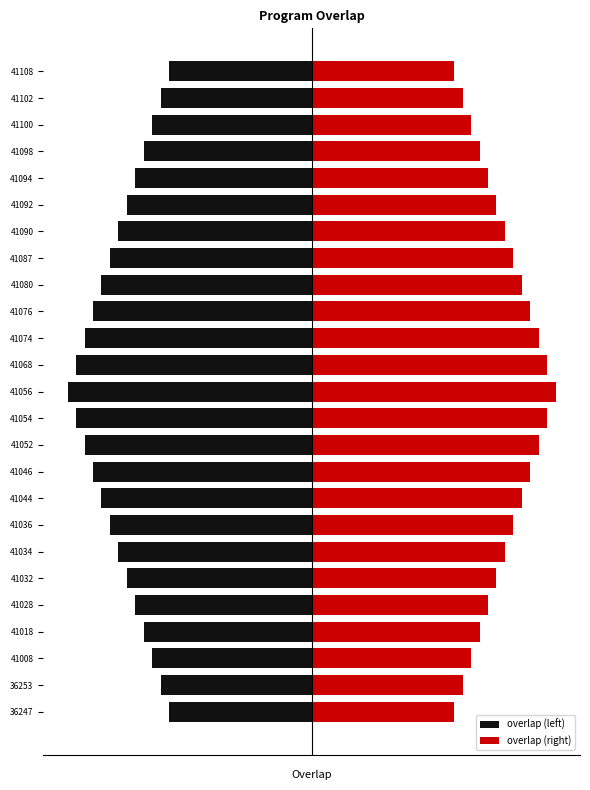

What is the minimum value shown in the chart?

-13.0